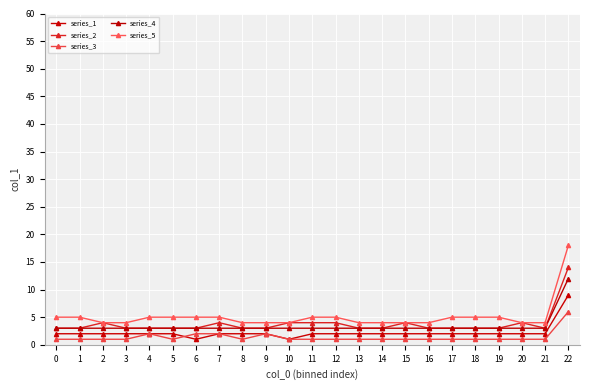

At 3, list the series in order from largest to smallest.

series_5, series_2, series_4, series_1, series_3